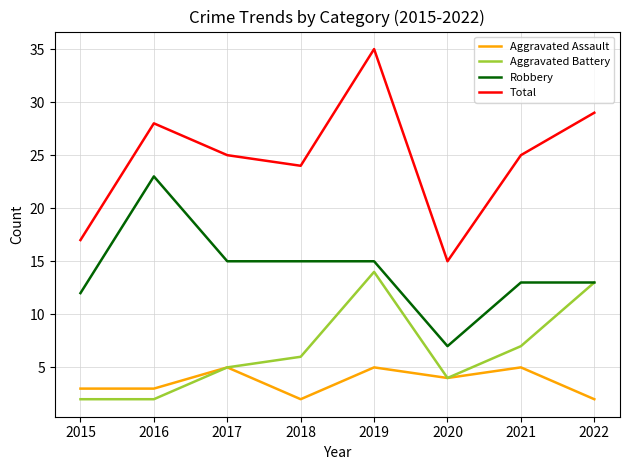

True or false: Aggravated Assault has a value of 4 at 2022.

False